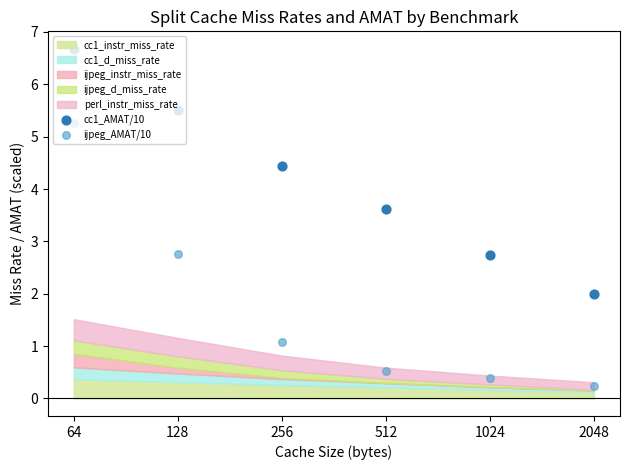

At which category is the sum across all series the highest?

64